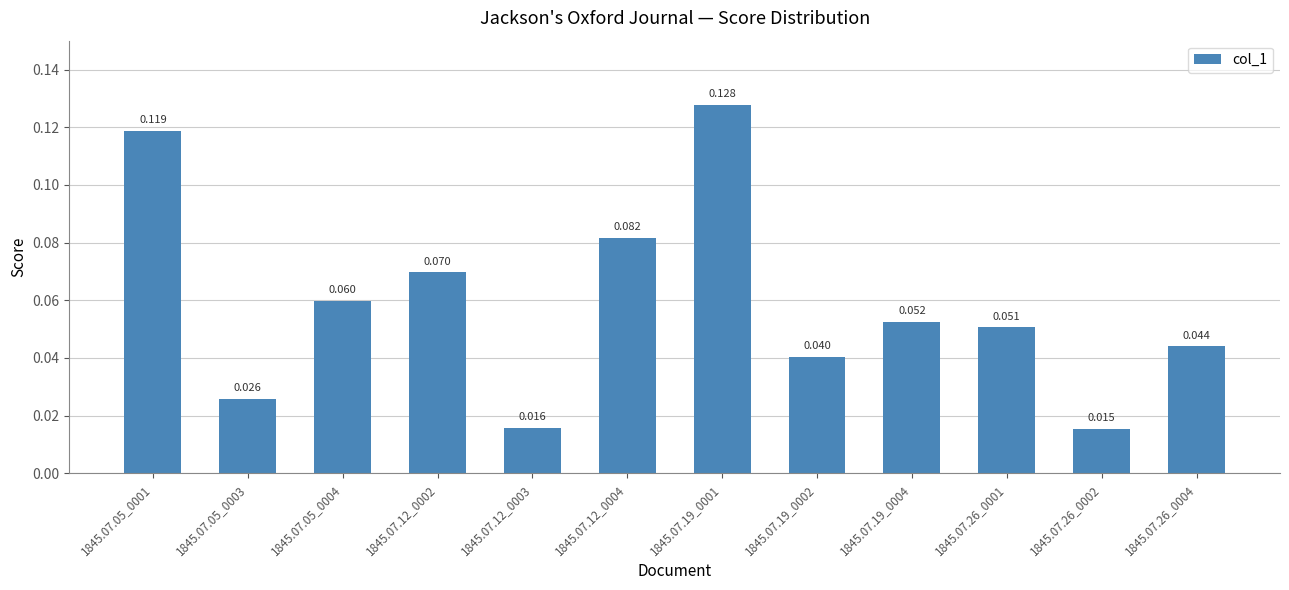

Are the bars horizontal?

No